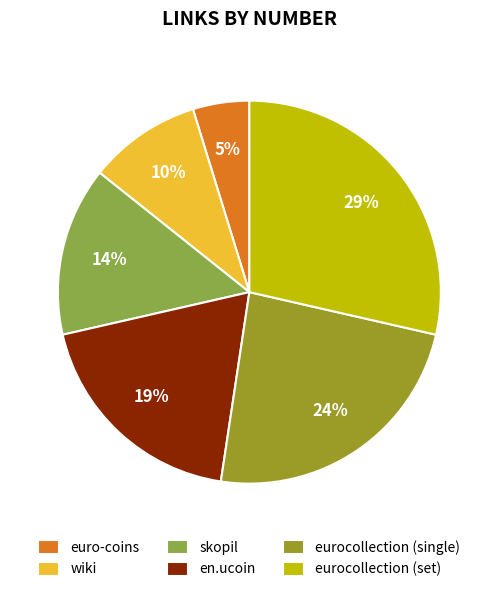

To the nearest percent, what is the average slice percentage?

17%